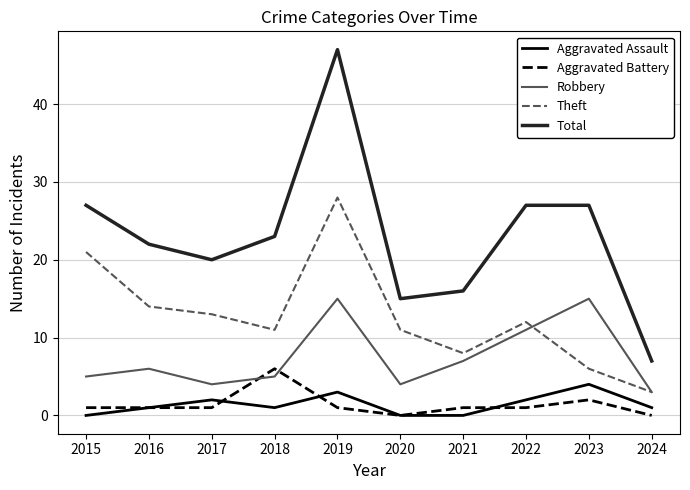

The value of Aggravated Assault at 2022 is 2. True or false?

True